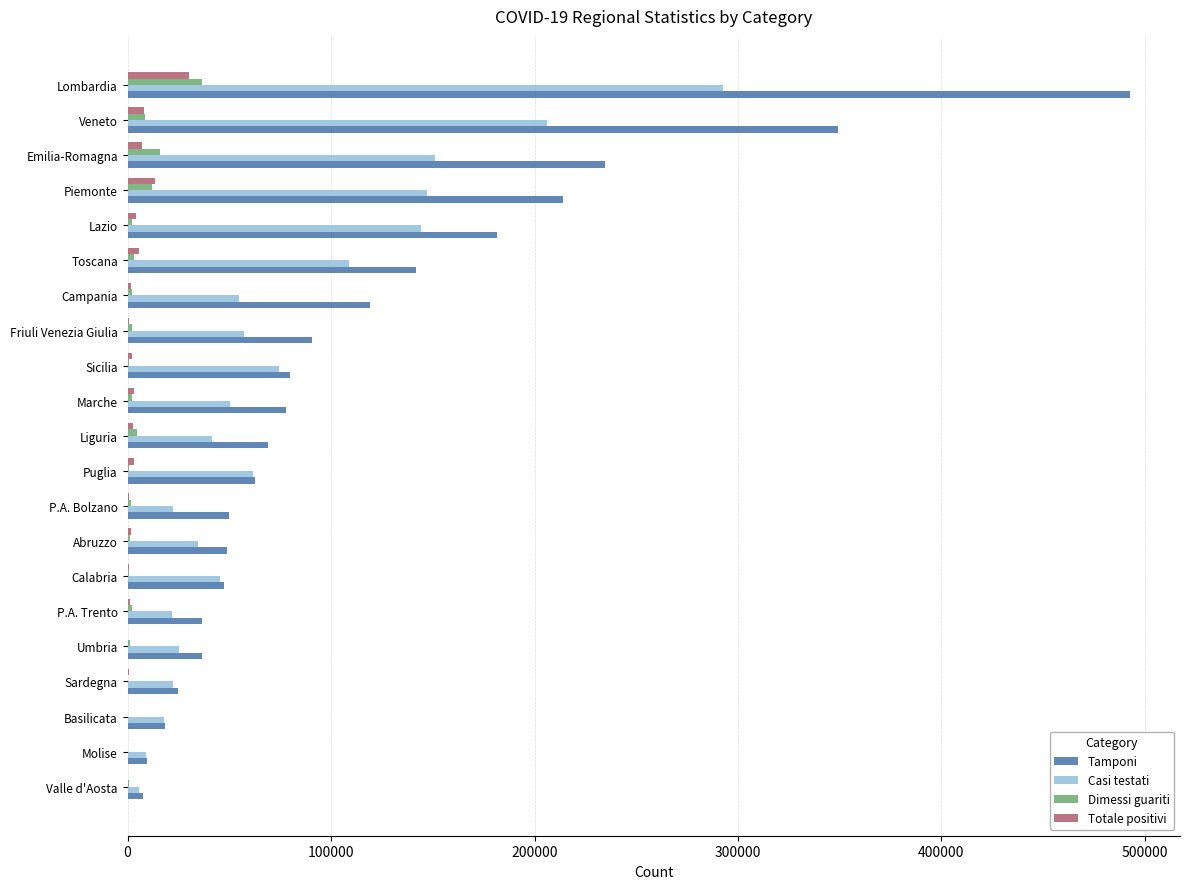

The value of Casi testati at Toscana is 68880. True or false?

False